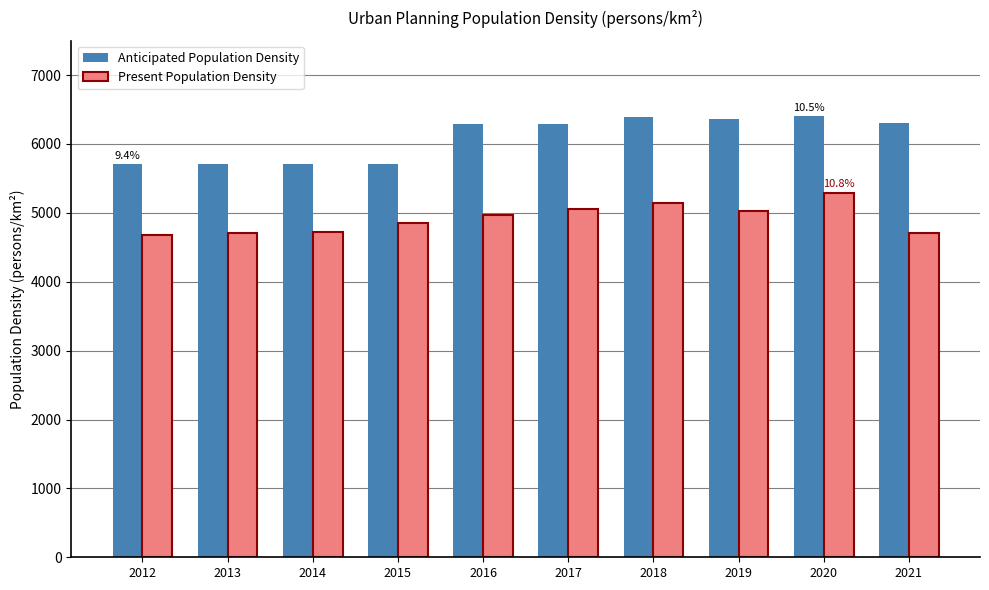

Is it true that Anticipated Population Density equals 9426.6 at 2014?

False